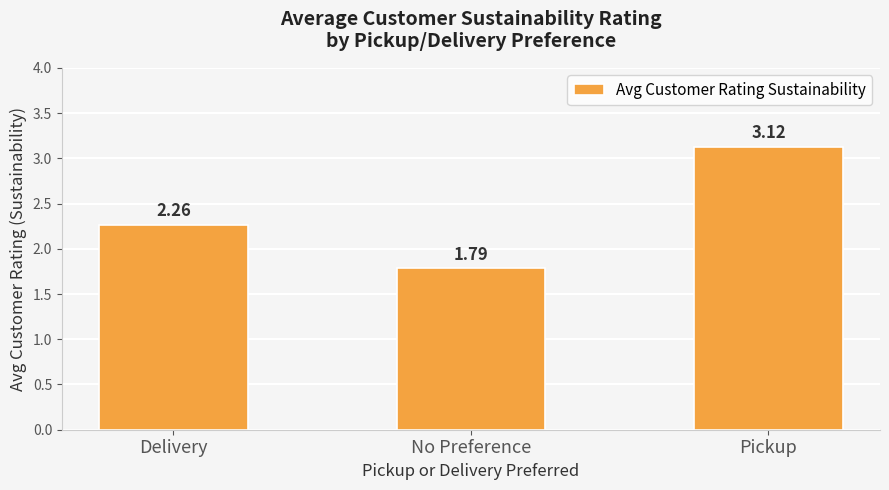

What position from the right is Delivery?

3